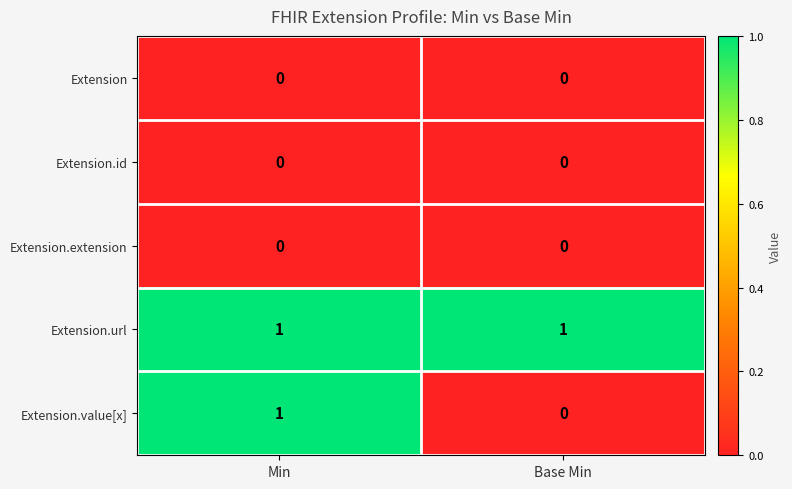

Which series changed the most between Min and Base Min?

Extension.value[x]